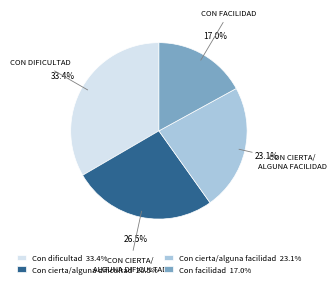

Does Con facilidad account for over 50% of the chart?

No